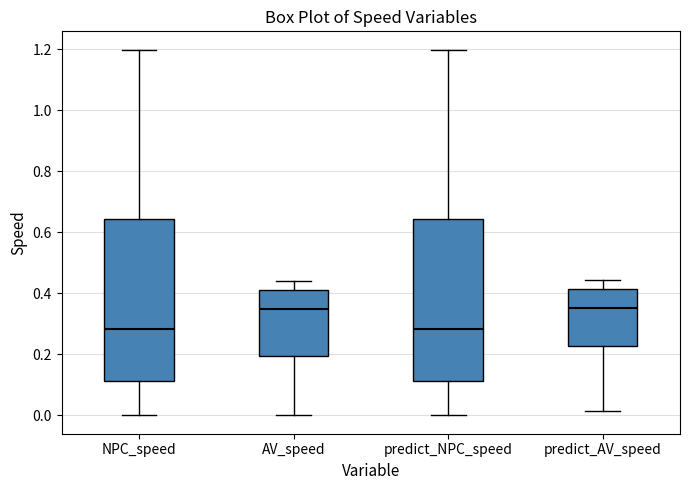

Reading left to right, transcribe this box plot: for each box, give where its median line is, the range the box spans, and where its two whiskers end, as read against the y-axis. The values are not printed on the chart, so give them approximately, as read against the axis.

NPC_speed: median 0.28, box 0.12 to 0.64, whiskers 0.00 to 1.20
AV_speed: median 0.34, box 0.20 to 0.42, whiskers 0.00 to 0.44
predict_NPC_speed: median 0.28, box 0.12 to 0.64, whiskers 0.00 to 1.20
predict_AV_speed: median 0.36, box 0.22 to 0.42, whiskers 0.02 to 0.44